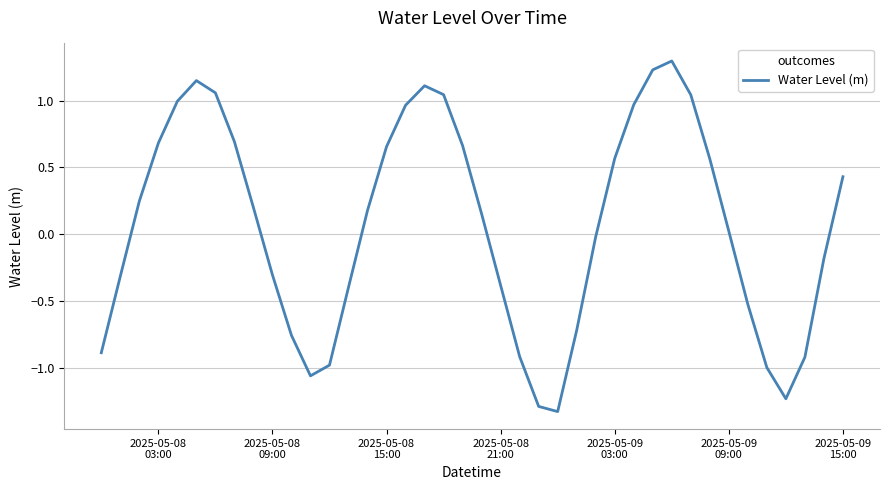

What is the difference between the maximum and minimum values?

2.6